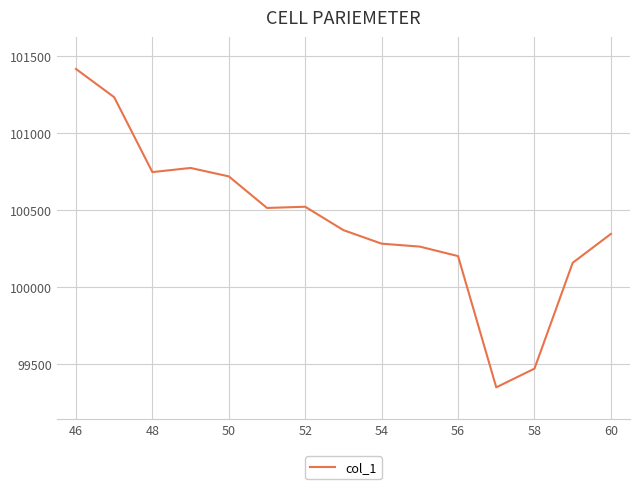

What is the difference between the maximum and minimum values?

2064.6